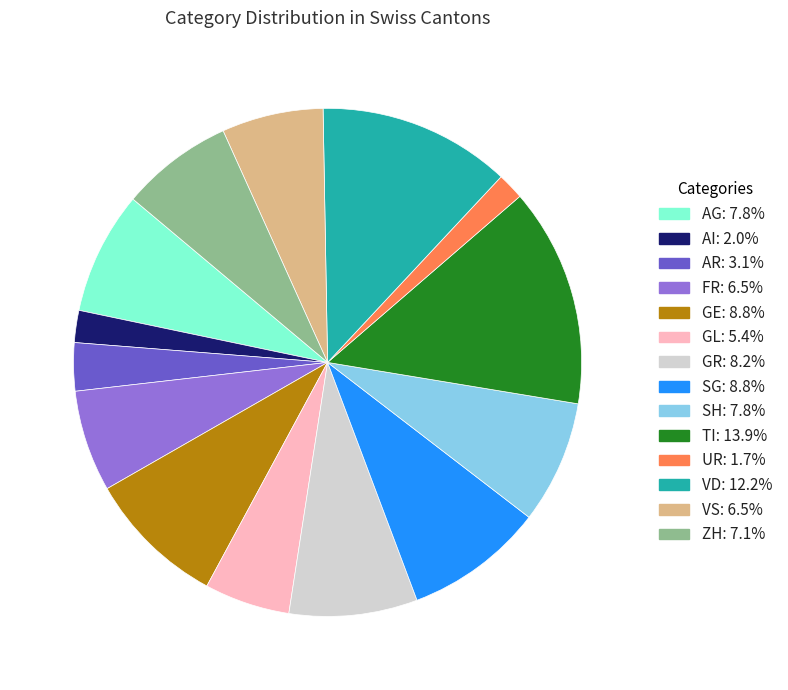

Does any single category account for the majority?

No